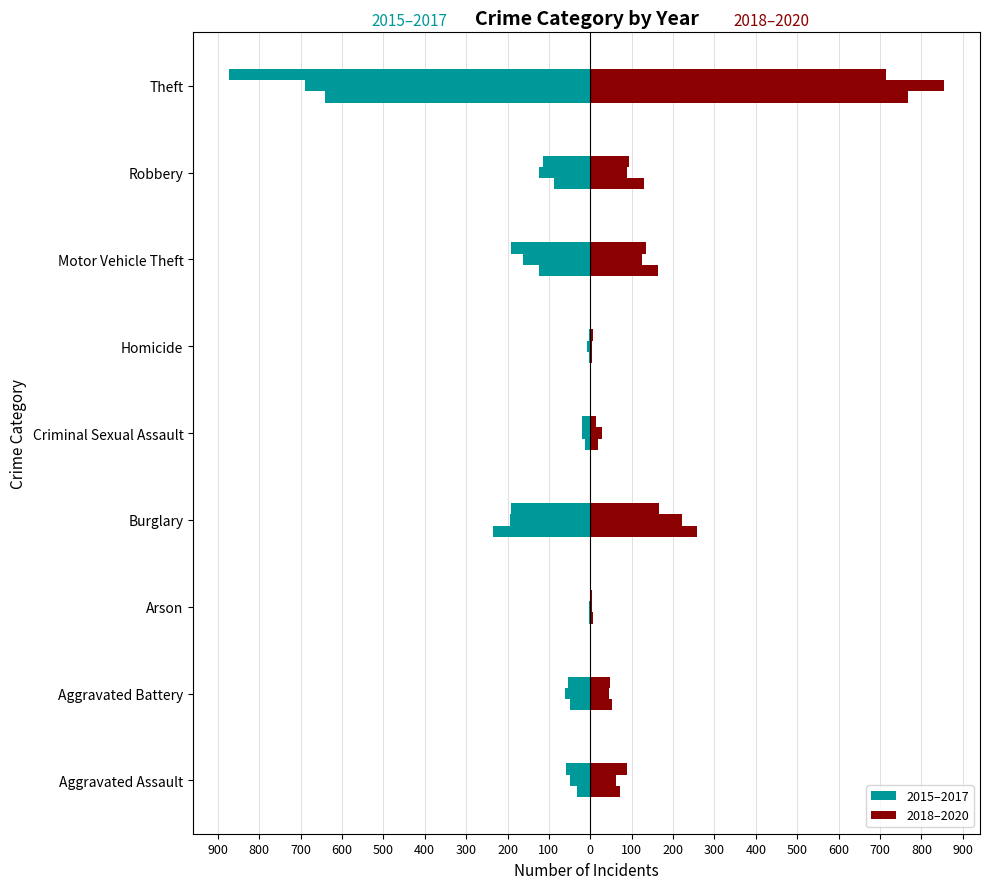

Reading left to right, transcribe all the data shown in this chart.

2015: Aggravated Assault=-31	Aggravated Battery=-50	Arson=-3	Burglary=-236	Criminal Sexual Assault=-13	Homicide=-4	Motor Vehicle Theft=-125	Robbery=-87	Theft=-641
2016: Aggravated Assault=-50	Aggravated Battery=-60	Arson=-3	Burglary=-194	Criminal Sexual Assault=-19	Homicide=-8	Motor Vehicle Theft=-163	Robbery=-123	Theft=-689
2017: Aggravated Assault=-59	Aggravated Battery=-54	Arson=-1	Burglary=-192	Criminal Sexual Assault=-19	Homicide=-2	Motor Vehicle Theft=-191	Robbery=-115	Theft=-873
2018: Aggravated Assault=72	Aggravated Battery=52	Arson=6	Burglary=257	Criminal Sexual Assault=19	Homicide=5	Motor Vehicle Theft=164	Robbery=130	Theft=767
2019: Aggravated Assault=61	Aggravated Battery=45	Arson=5	Burglary=221	Criminal Sexual Assault=29	Homicide=3	Motor Vehicle Theft=125	Robbery=89	Theft=855
2020: Aggravated Assault=88	Aggravated Battery=48	Arson=4	Burglary=167	Criminal Sexual Assault=13	Homicide=6	Motor Vehicle Theft=134	Robbery=94	Theft=714